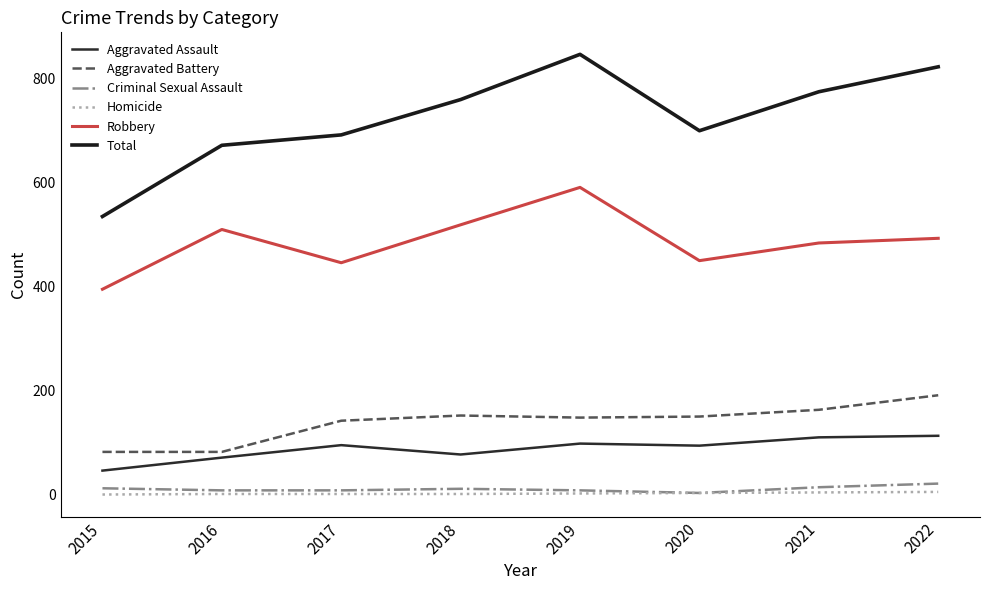

What is the difference between the second highest and minimum values in the Total series?

288